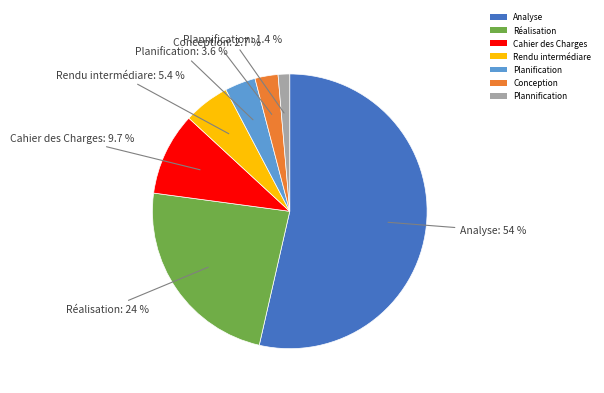

Which slice is the smallest?

Plannification